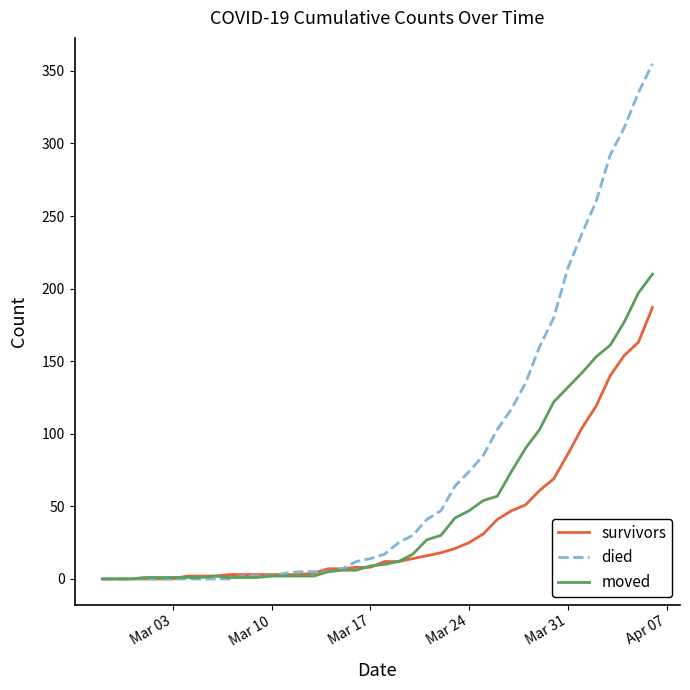

Which series has the largest range (max minus min)?

died